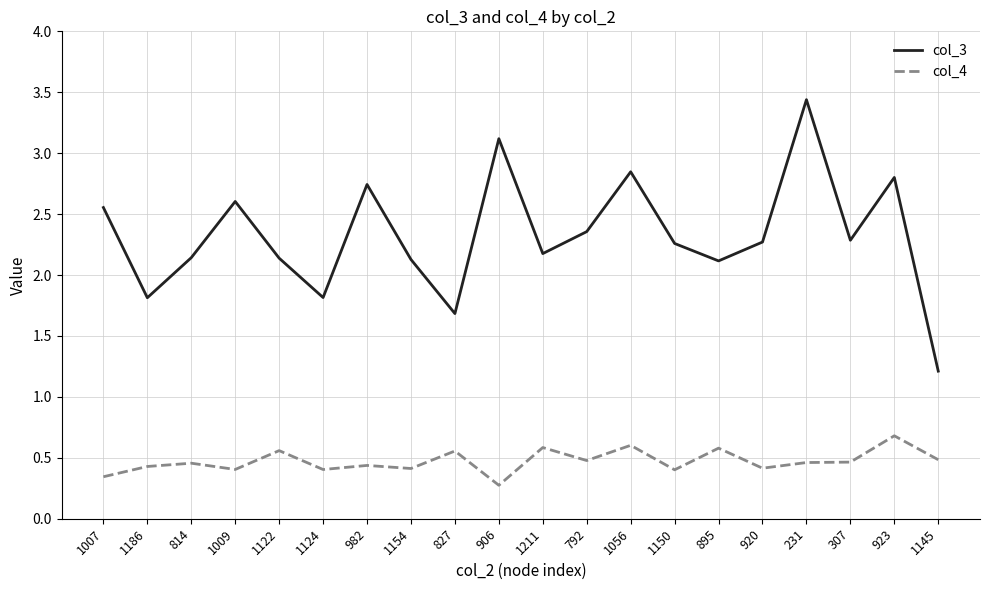

Rank the series by their average value, from highest to lowest.

col_3, col_4